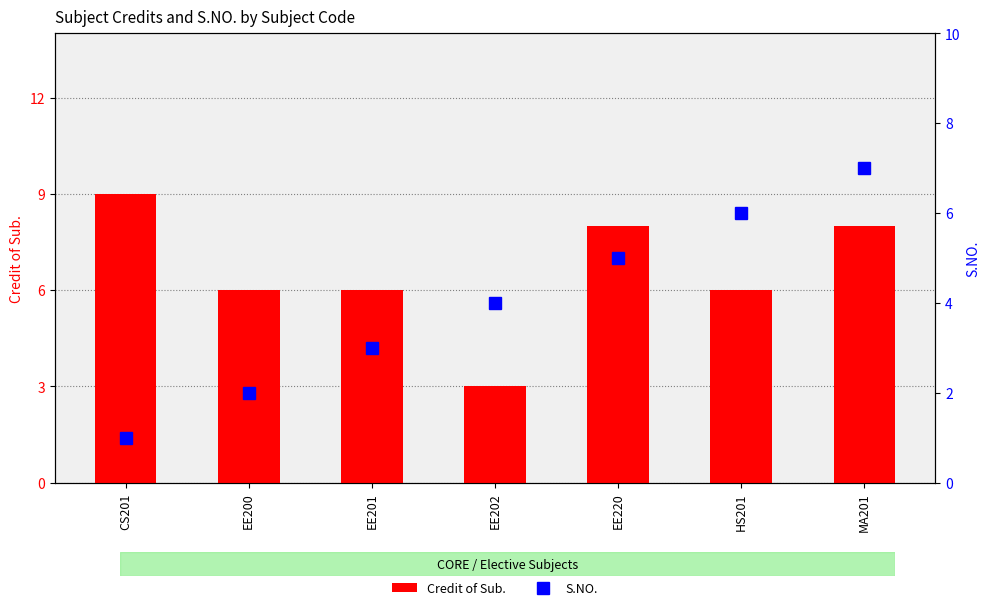

What are all the series names shown in the legend?

Credit of Sub., S.NO.